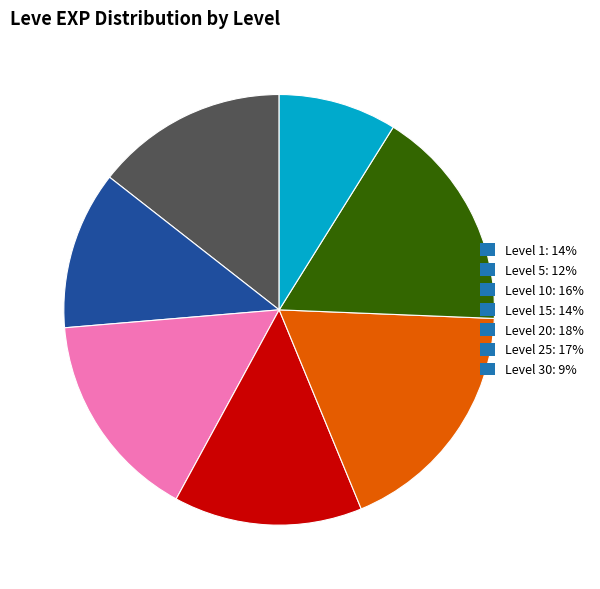

Count the number of slices in the pie.

7